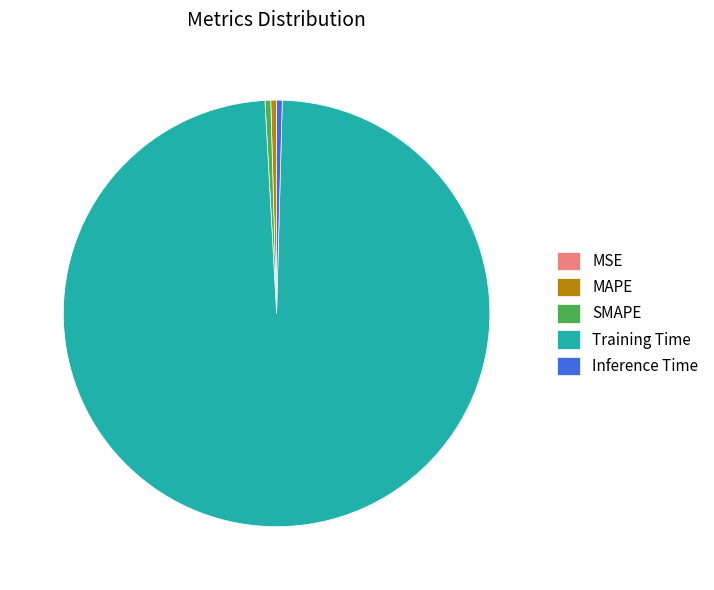

Does any single category account for the majority?

Yes